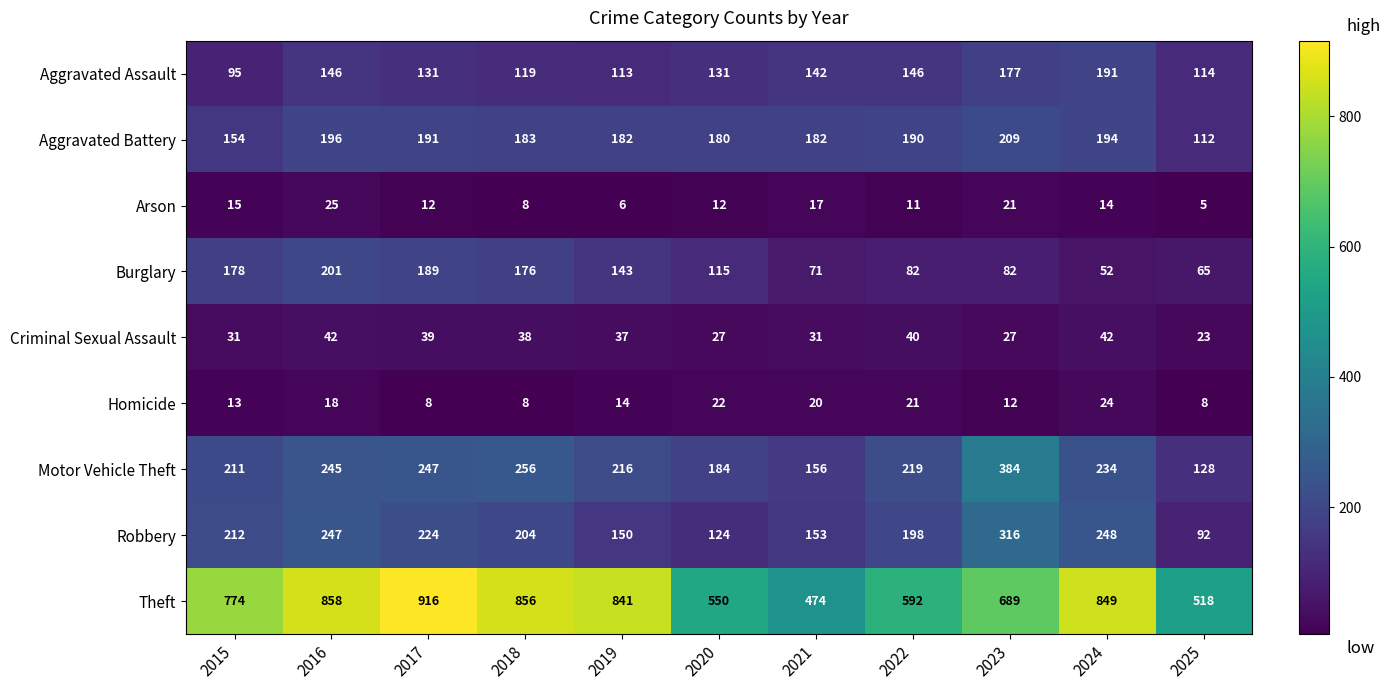

How many series are shown in this chart?

9